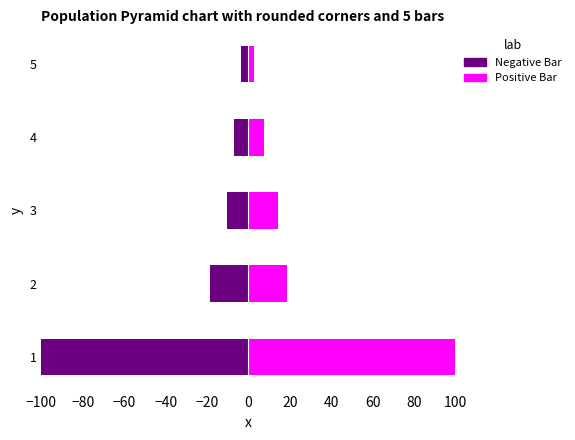

Which series changed the most between 2 and 3?

Negative Bar